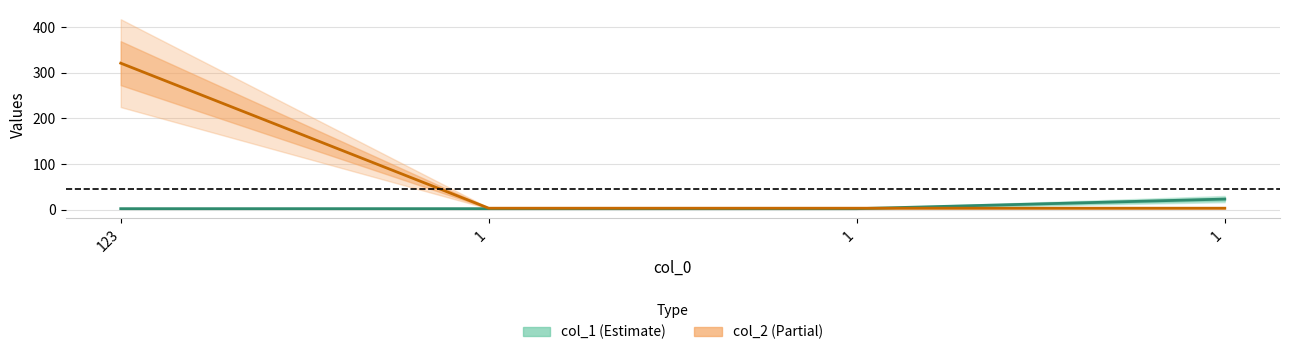

Which category has the lowest value across all series?

123